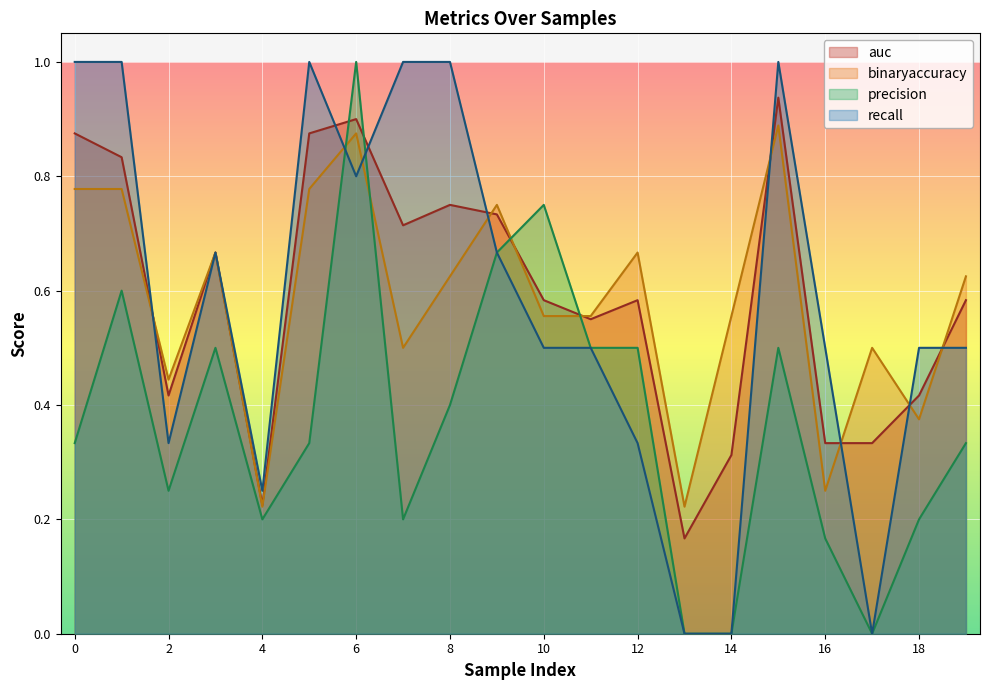

How many lines are shown in the chart?

4